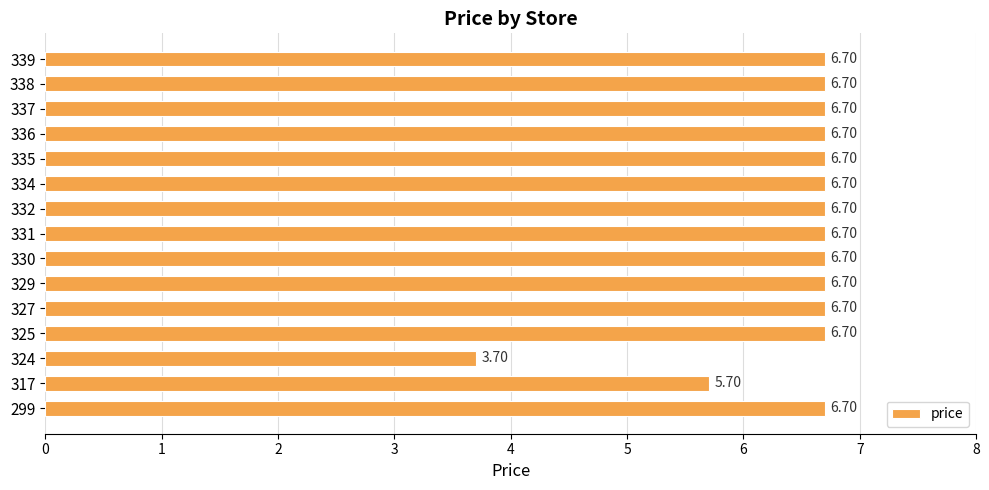

Approximately how many times larger is the value at 337 compared to 334?

1.0